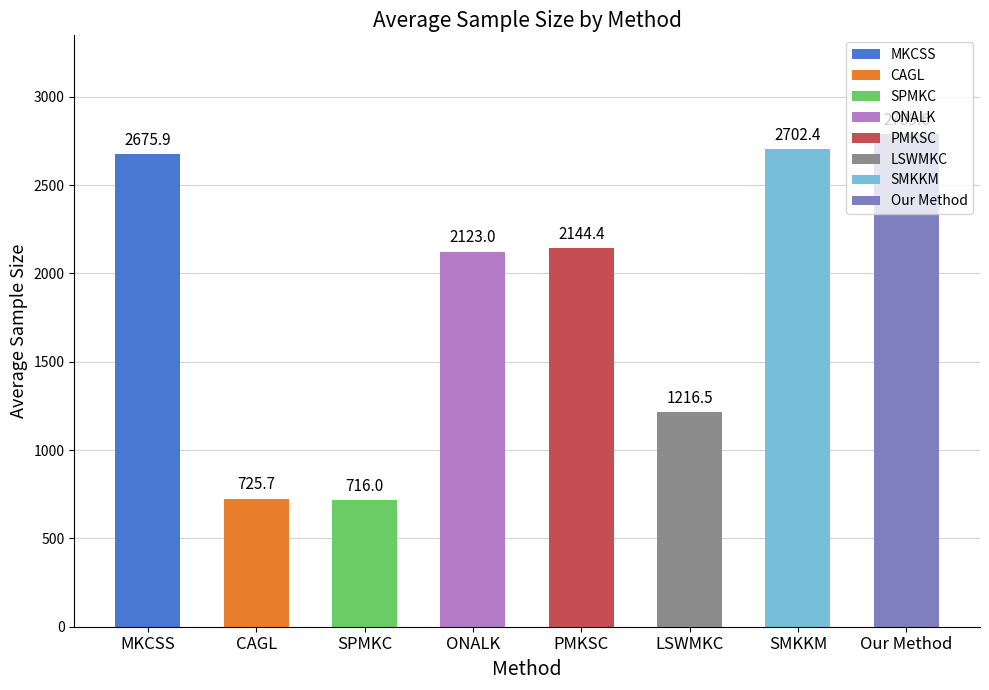

List the labels in order of value, largest first.

Our Method, SMKKM, MKCSS, PMKSC, ONALK, LSWMKC, CAGL, SPMKC